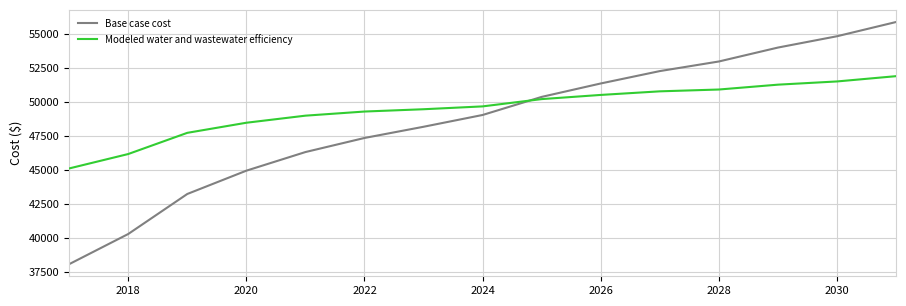

After their last crossing, which series has the higher values: Modeled water and wastewater efficiency or Base case cost?

Base case cost